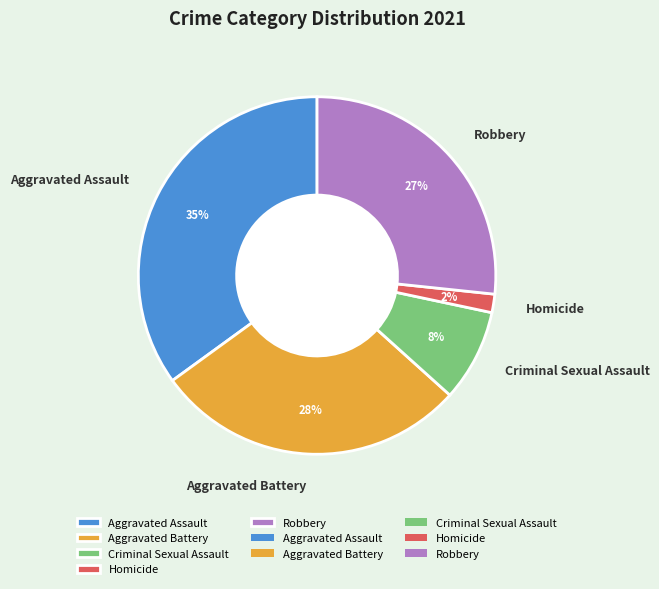

To the nearest percent, what is the combined percentage of Homicide and Aggravated Assault?

37%